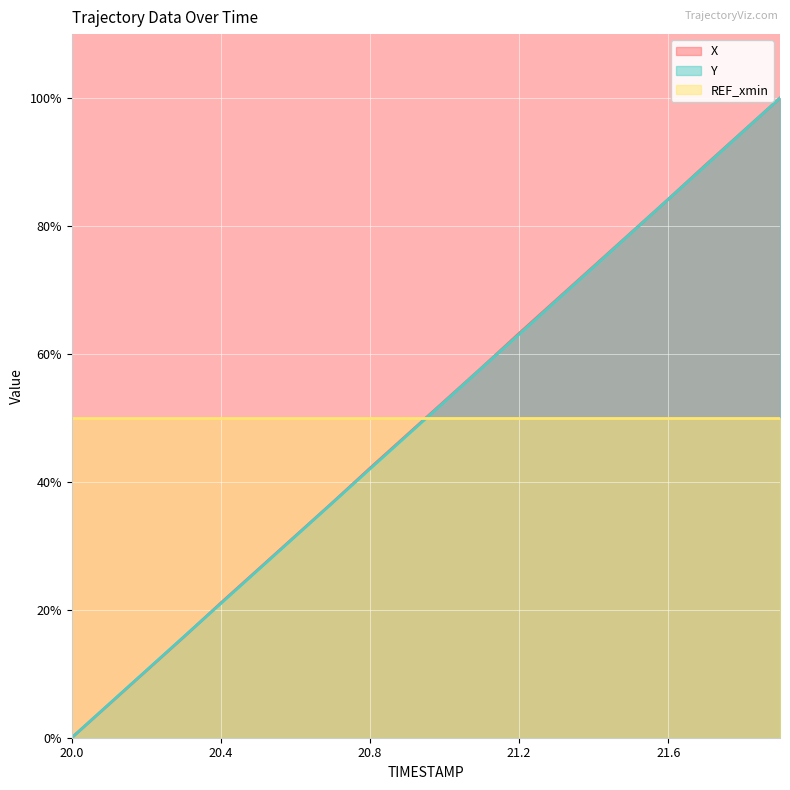

Does the chart display data point markers on the line(s)?

No